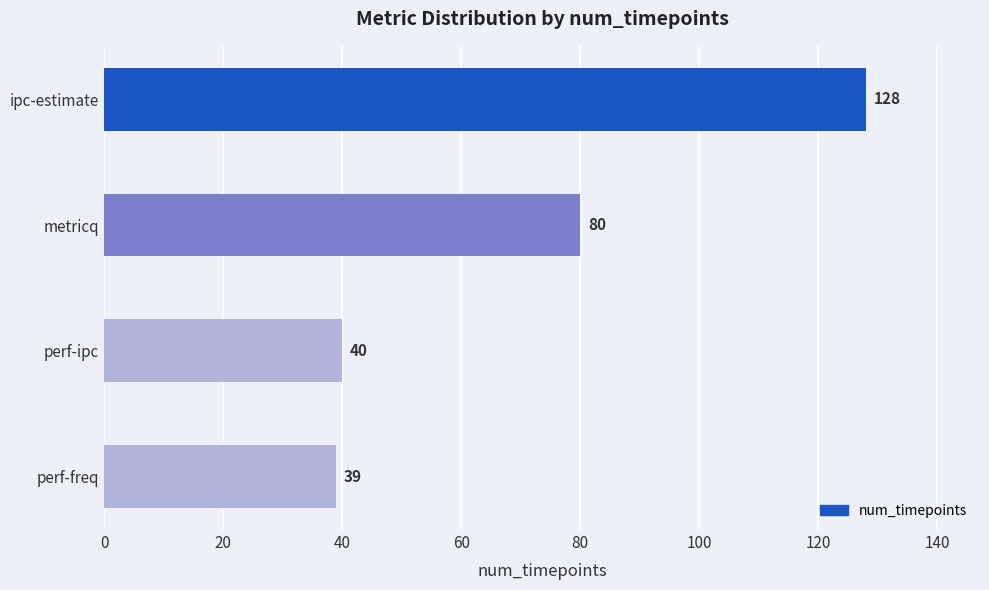

What is the sum of all values?

287